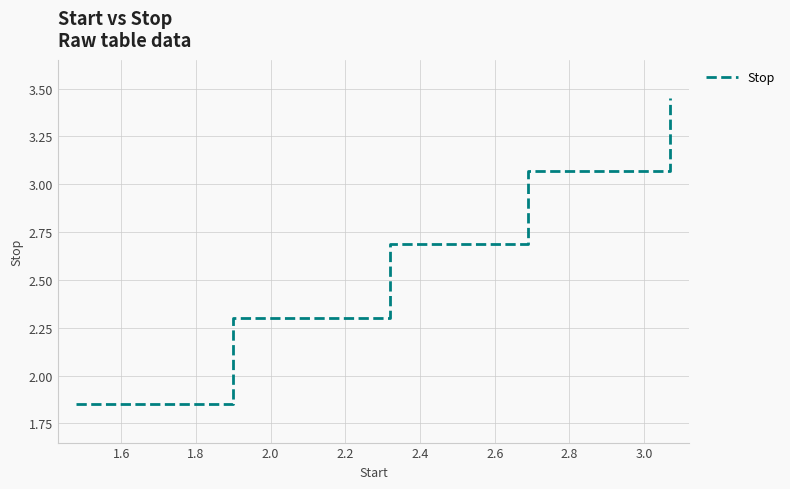

How many categories are shown in the chart?

5